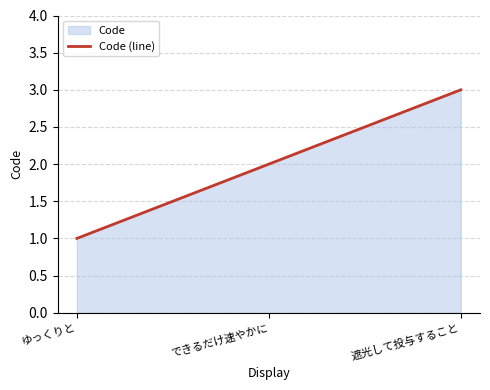

Which category has the lowest value across all series?

ゆっくりと